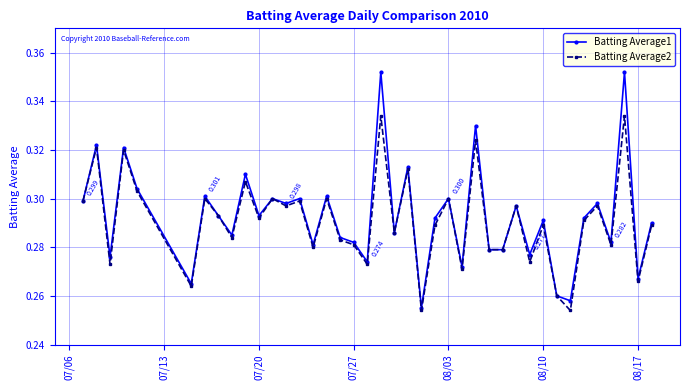

True or false: Batting Average1 has more than 0 interior local peaks.

True